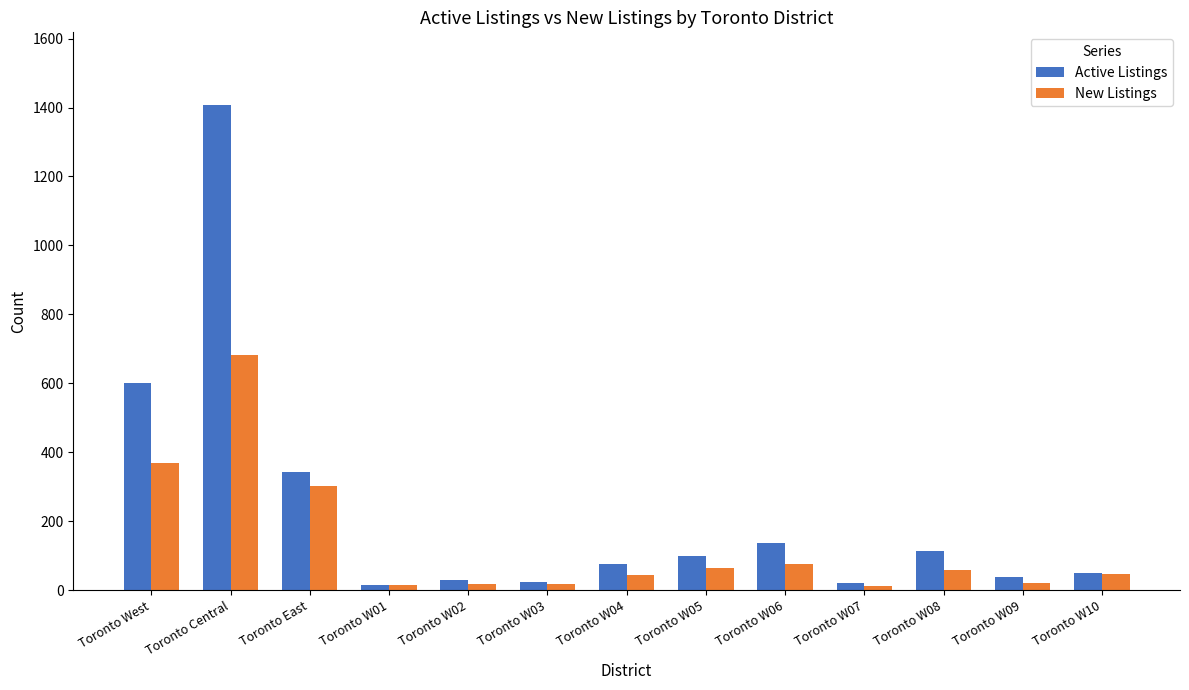

What is the maximum value shown in the chart?

1407